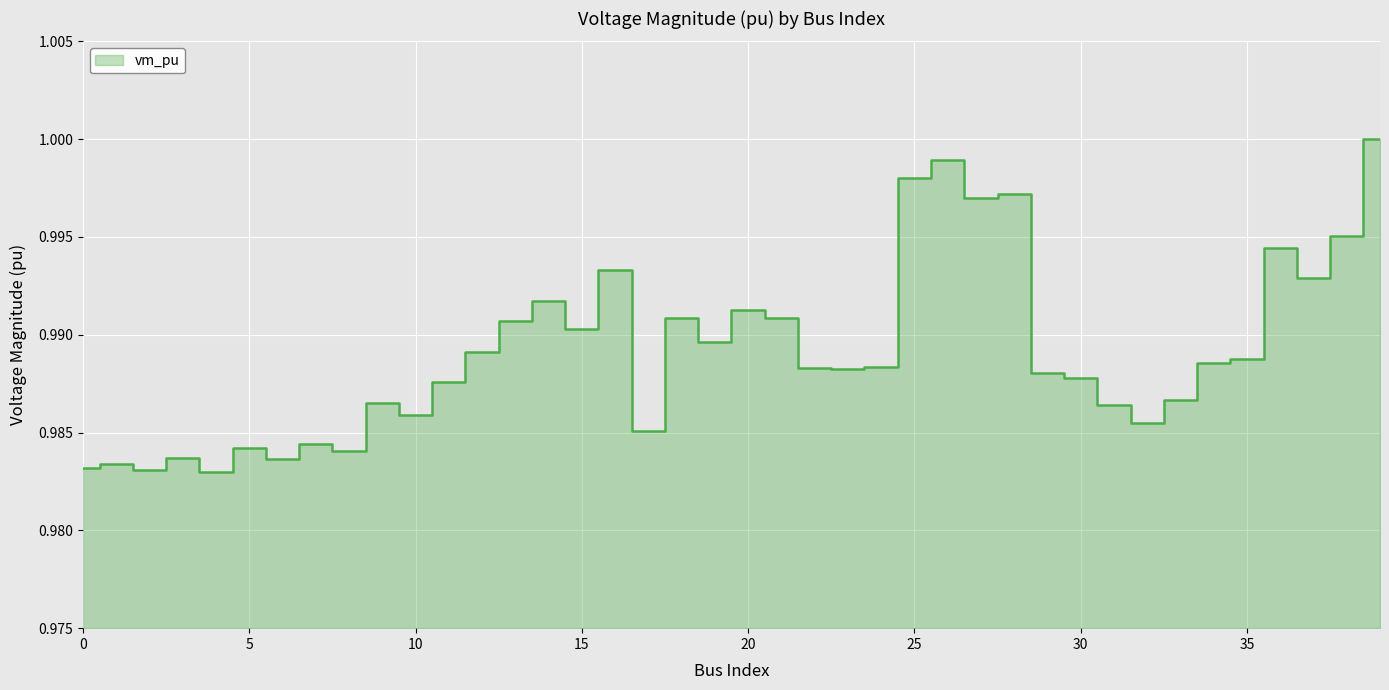

How many points are lower than both their immediate neighbors (excluding endpoints)?

12